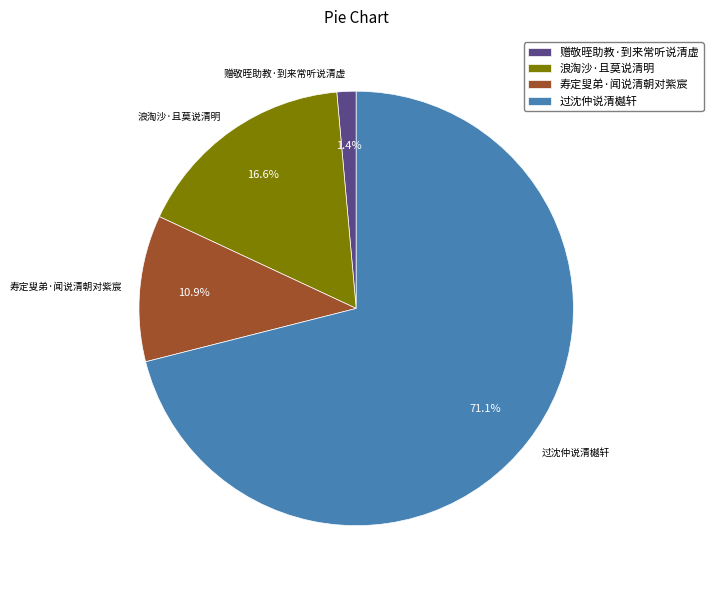

True or false: 赠敬晊助教·到来常听说清虚 accounts for 10% of the total.

False